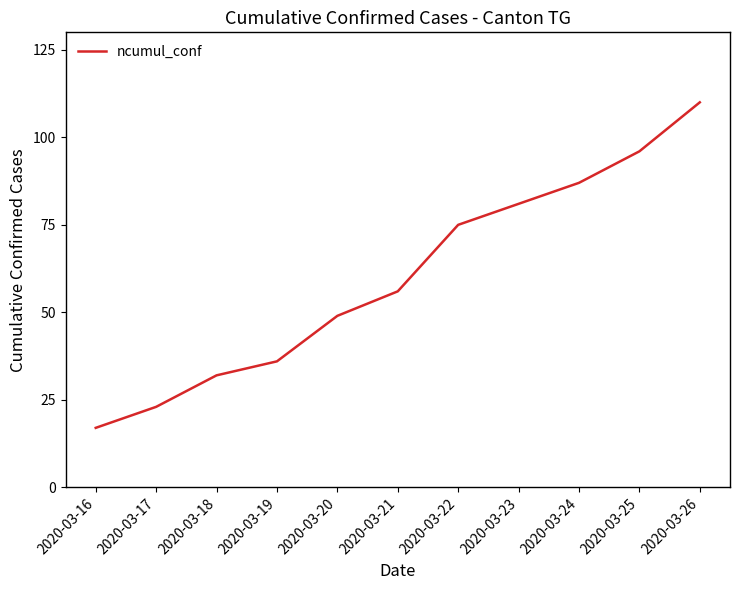

Is it true that the value at 2020-03-24 is 120?

False